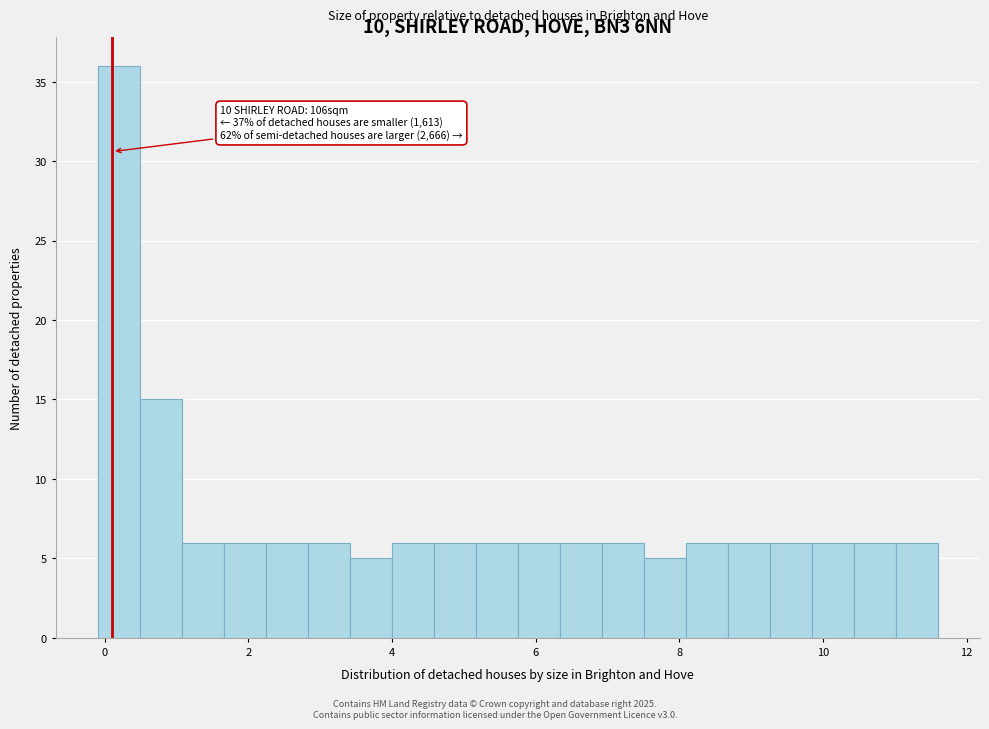

Read against the x-axis, roughly where is the centre of the tallest bar?

0.2